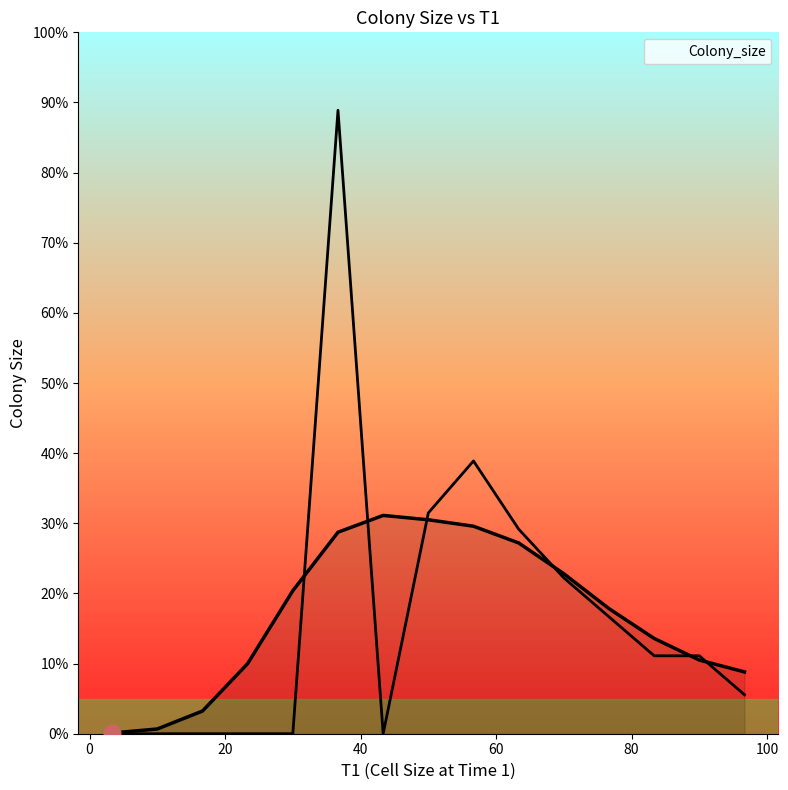

Count the number of data series in this chart.

1